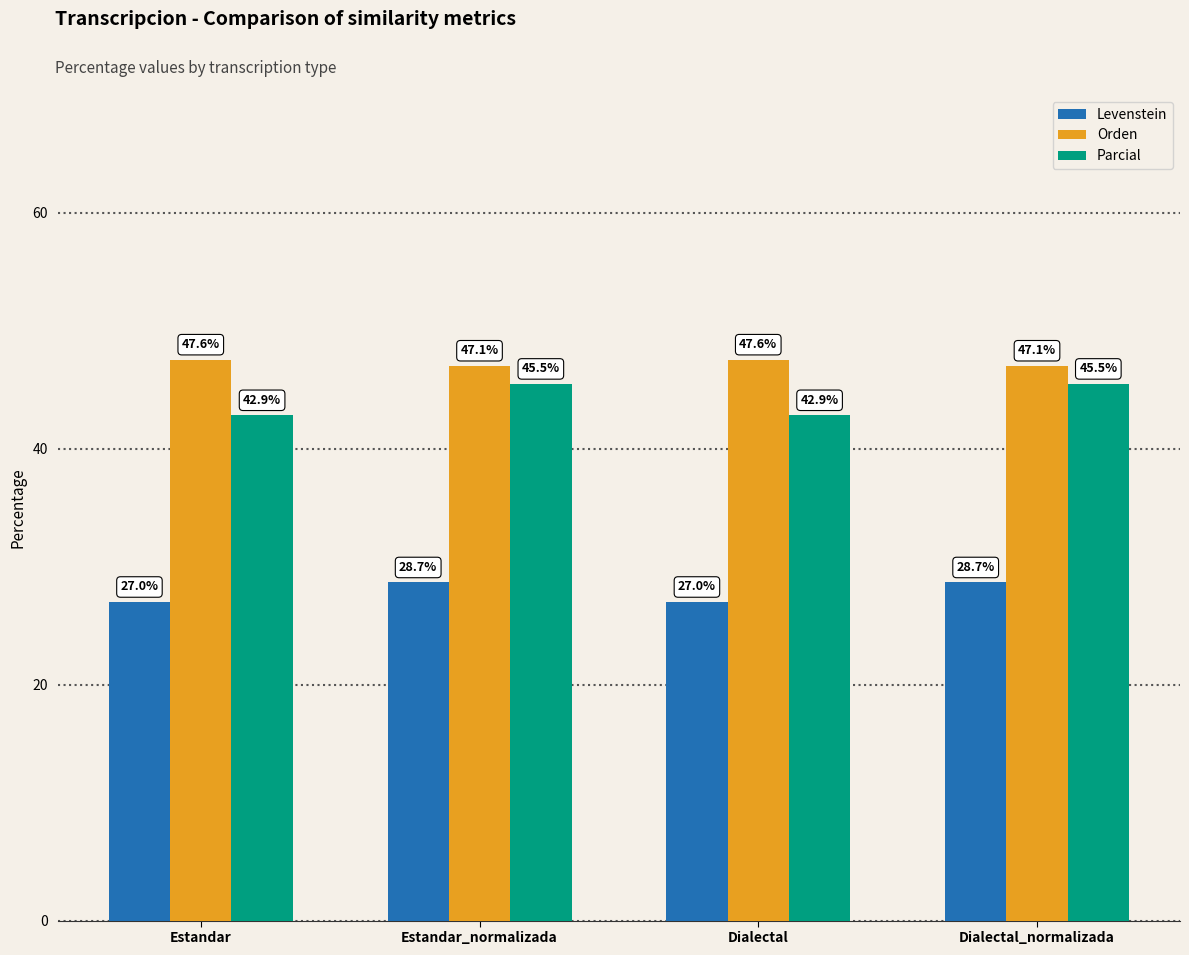

Rank the series by their maximum value, from lowest to highest.

Levenstein, Parcial, Orden